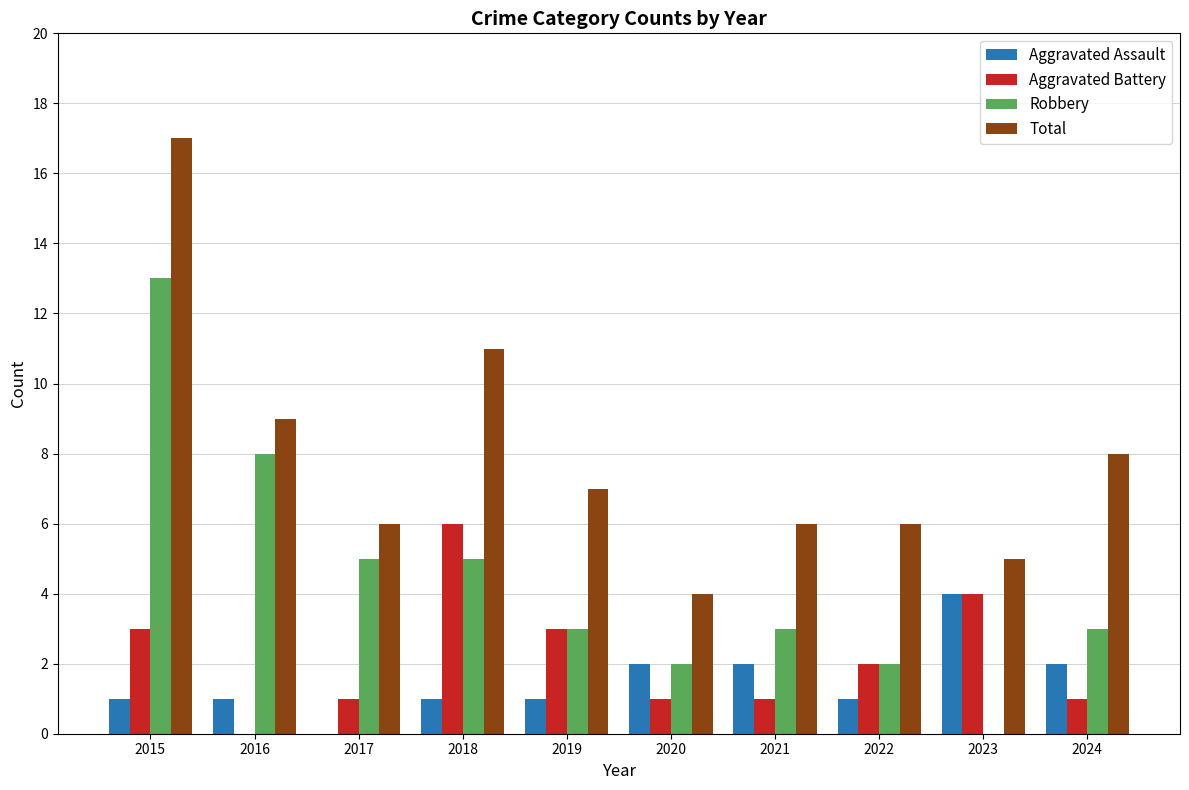

What is the total value across all series at 2017?

12